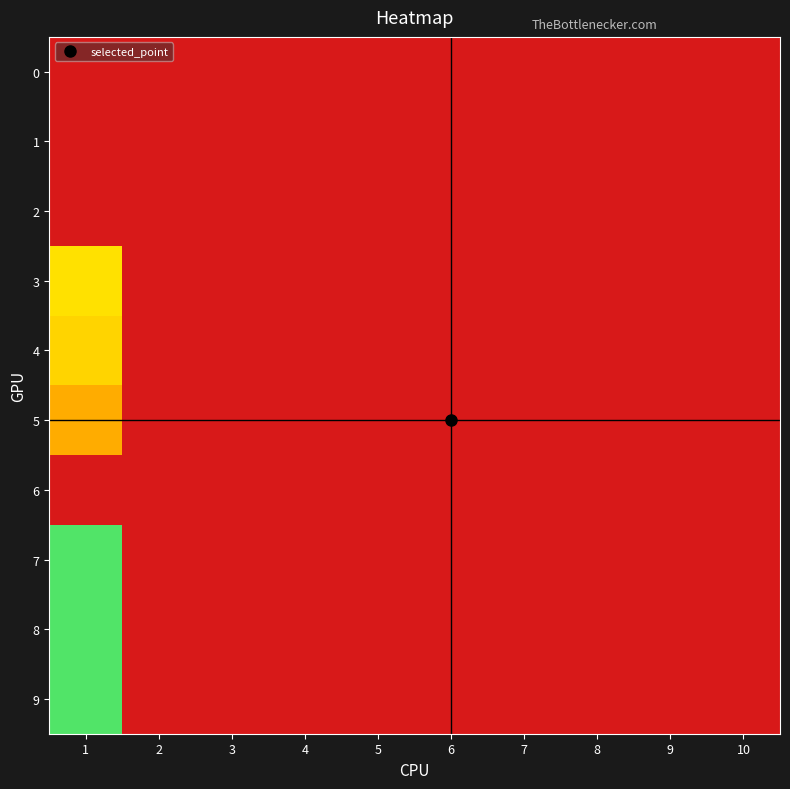

Which has a higher value, 3 or 5?

3